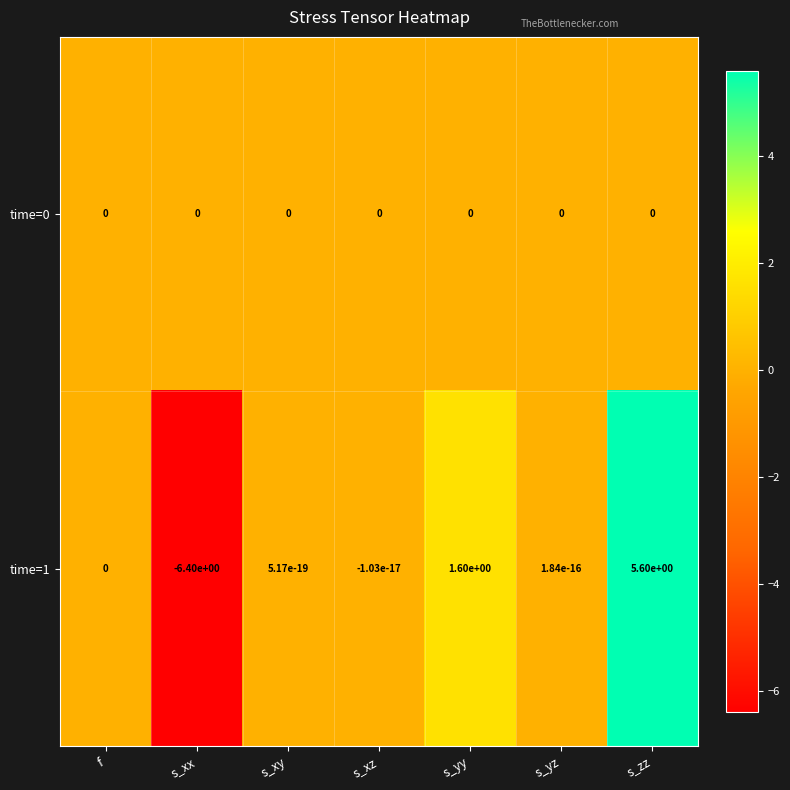

Which series has the largest range (max minus min)?

time=1